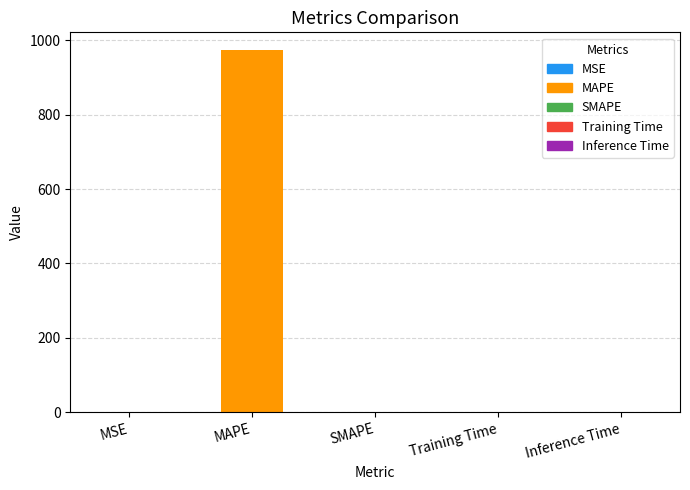

Between MAPE and MSE, which is larger?

MAPE